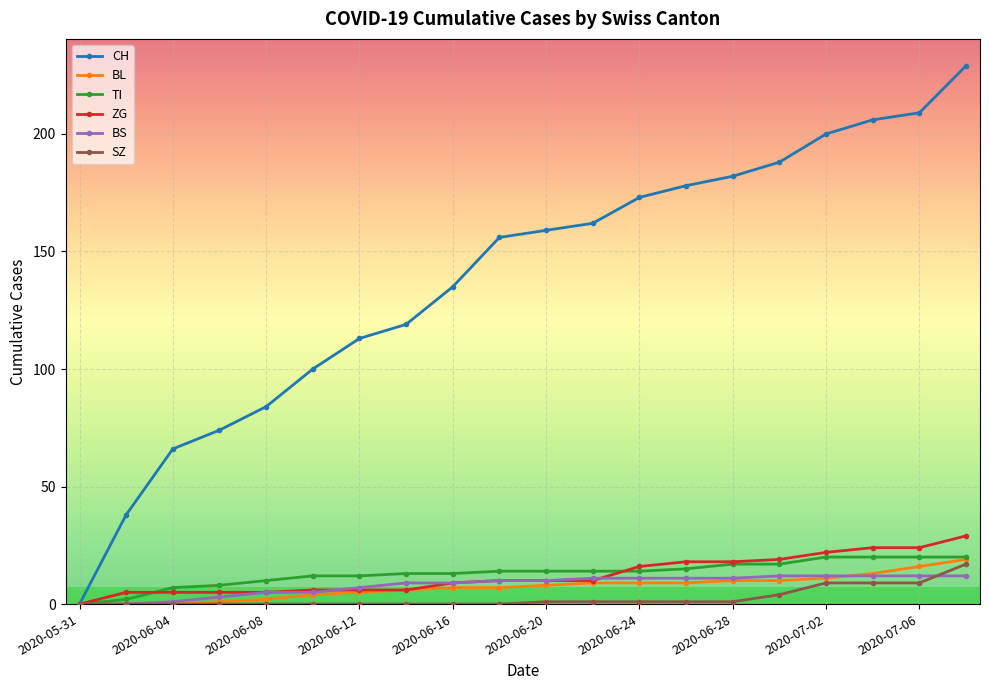

Reading right to left, transcribe all the data shown in this chart.

CH: 229	209	206	200	188	182	178	173	162	159	156	135	119	113	100	84	74	66	38	0
BL: 19	16	13	11	10	10	9	9	9	8	7	7	6	5	4	2	1	0	0	0
TI: 20	20	20	20	17	17	15	14	14	14	14	13	13	12	12	10	8	7	2	0
ZG: 29	24	24	22	19	18	18	16	10	10	10	9	6	6	6	5	5	5	5	0
BS: 12	12	12	12	12	11	11	11	11	10	10	9	9	7	5	5	3	1	0	0
SZ: 17	9	9	9	4	1	1	1	1	1	0	0	0	0	0	0	0	0	0	0